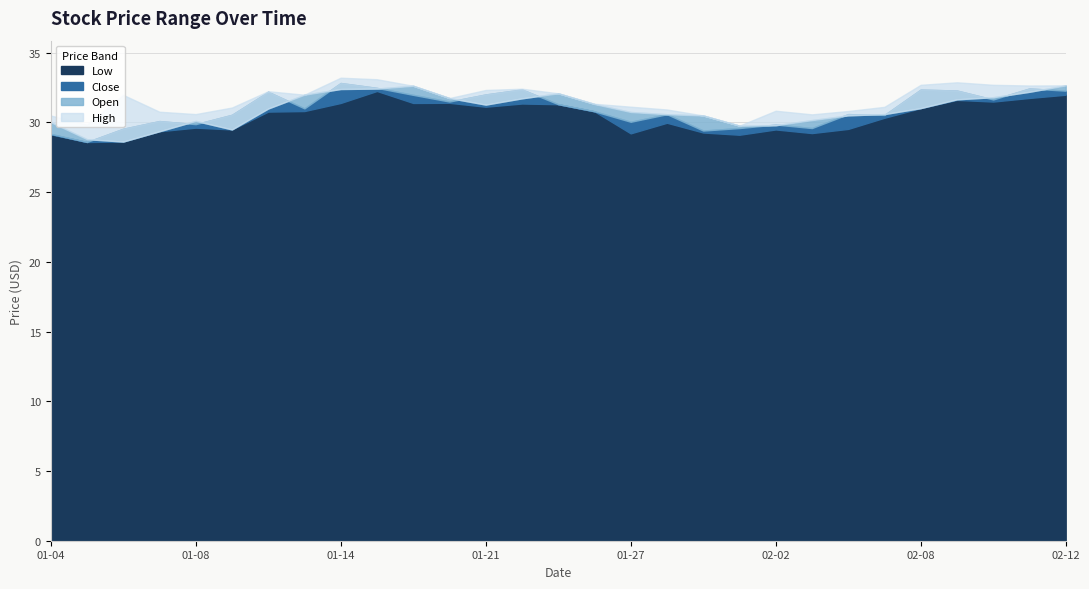

Reading left to right, transcribe all the data shown in this chart.

Low: 29.1	28.6	28.6	29.4	29.6	29.5	30.8	30.8	31.4	32.3	31.4	31.4	31.1	31.4	31.3	30.8	29.2	30.0	29.3	29.1	29.5	29.2	29.5	30.3	31.0	31.6	31.5	31.8	32.0
Close: 29.2	28.6	29.5	30.1	29.9	30.5	32.2	31.0	32.8	32.5	32.0	31.5	32.0	32.4	31.3	30.8	30.0	30.6	29.4	29.6	29.9	29.6	30.6	30.5	32.4	32.3	31.6	32.4	32.3
Open: 30.0	28.8	28.6	29.4	30.1	29.5	31.0	32.0	32.4	32.4	32.6	31.8	31.3	31.7	32.1	31.3	30.8	30.6	30.5	29.8	29.8	30.2	30.5	30.6	31.0	31.7	31.8	32.2	32.7
High: 30.5	29.9	32.0	30.8	30.6	31.1	32.2	32.0	33.2	33.1	32.6	31.8	32.3	32.4	32.1	31.3	31.1	30.9	30.5	29.8	30.8	30.6	30.8	31.1	32.7	32.9	32.7	32.7	32.7